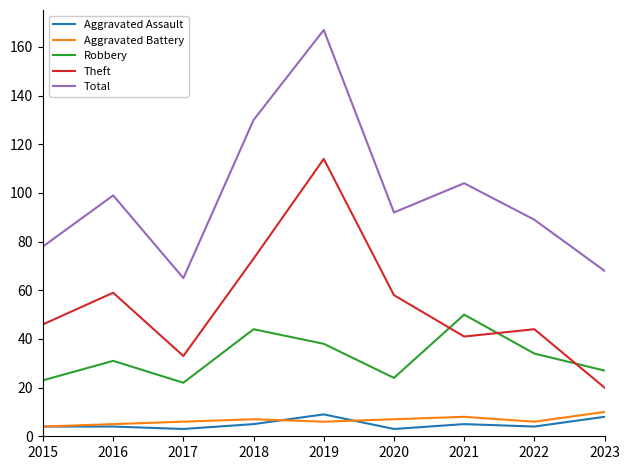

Which series has the largest total across all categories?

Total